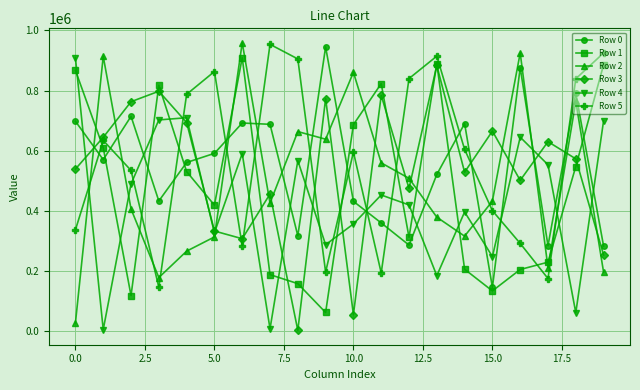

True or false: Row 0 and Row 1 cross at least once.

True